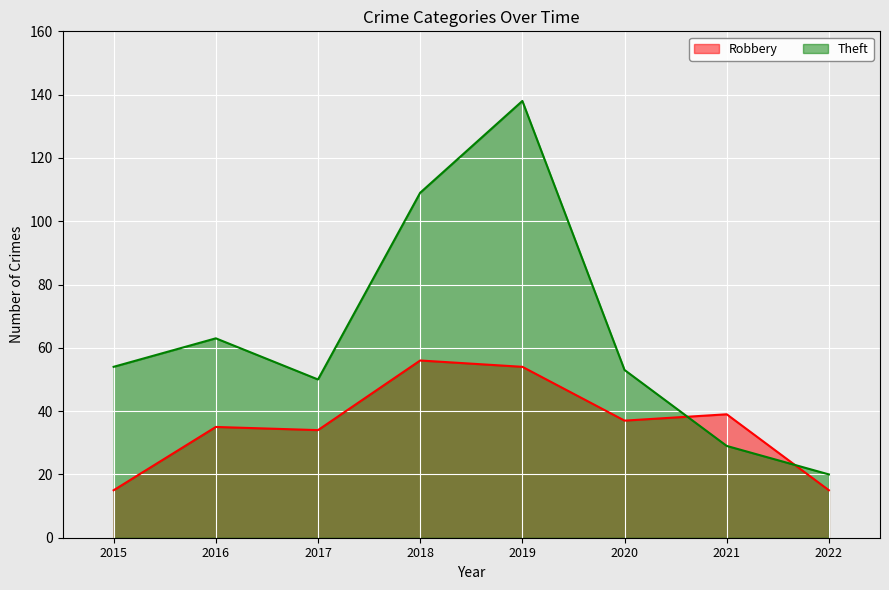

Rank the series by their average value, from highest to lowest.

Theft, Robbery